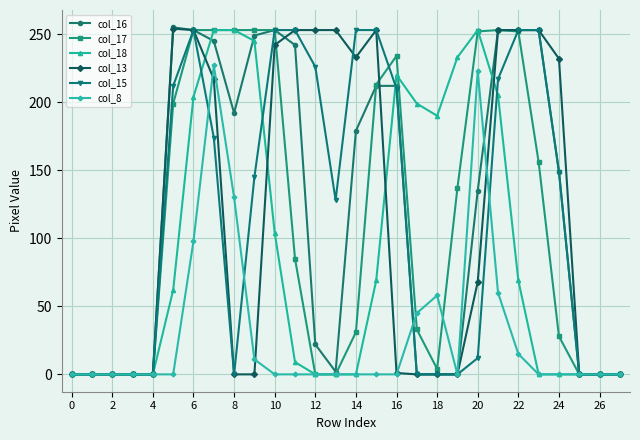

Which series has the largest range (max minus min)?

col_16